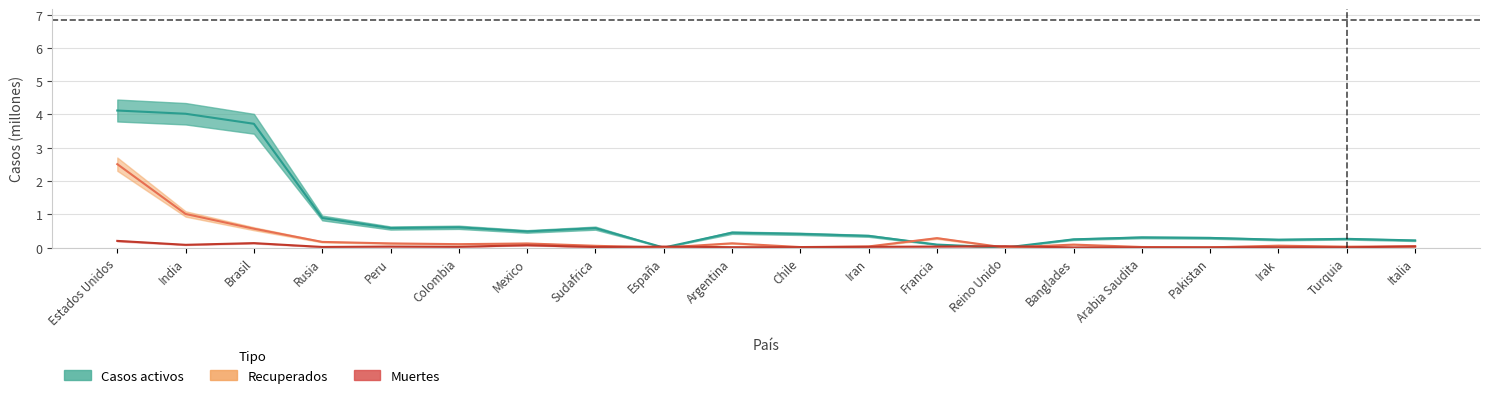

What is the greatest value displayed?

4.1